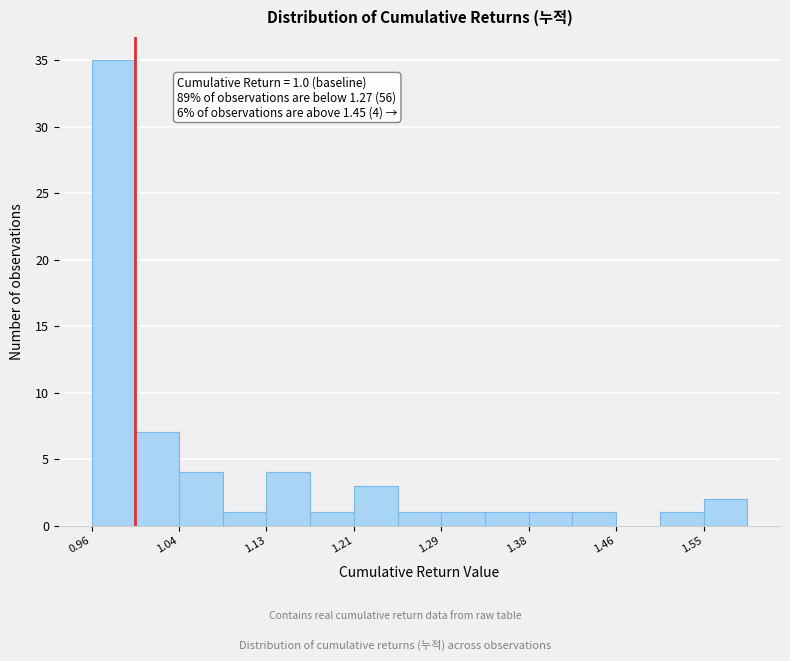

Over which range of the x-axis is the bar tallest?

0.96 to 1.00